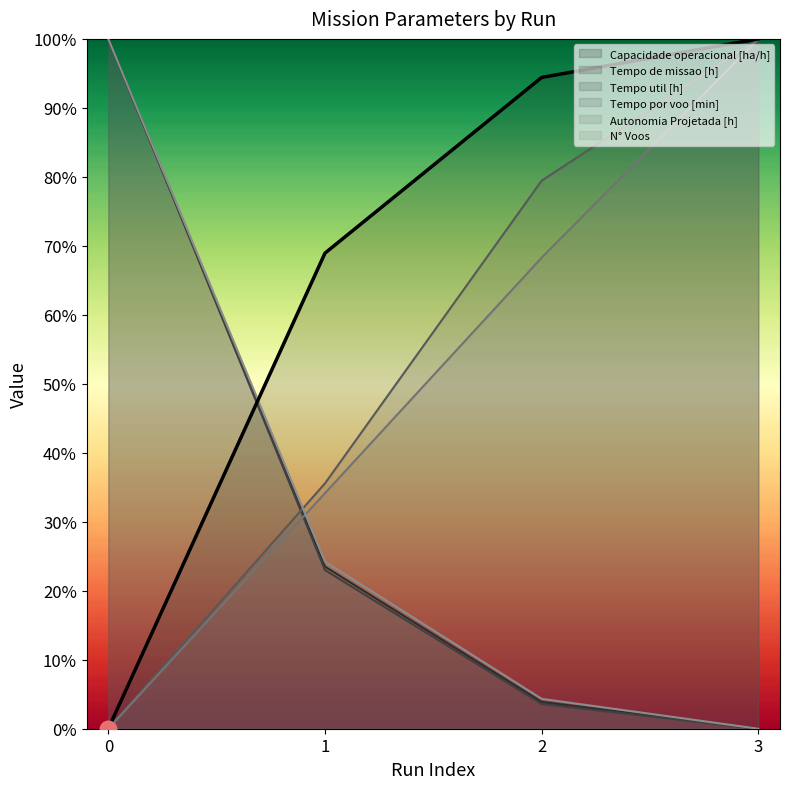

Which series has the widest spread of values?

Capacidade operacional [ha/h]